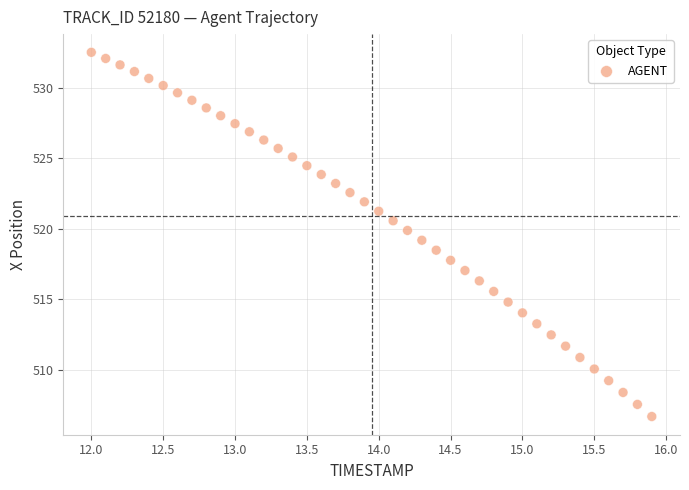

What is the range of Y values (max minus min)?

25.9